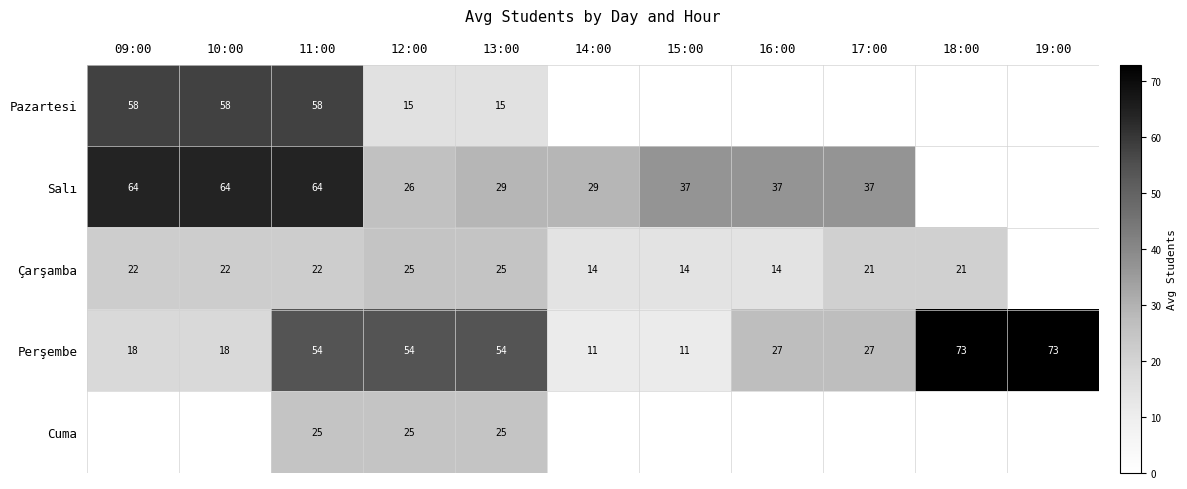

The value of Perşembe at 09:00 is 10. True or false?

False